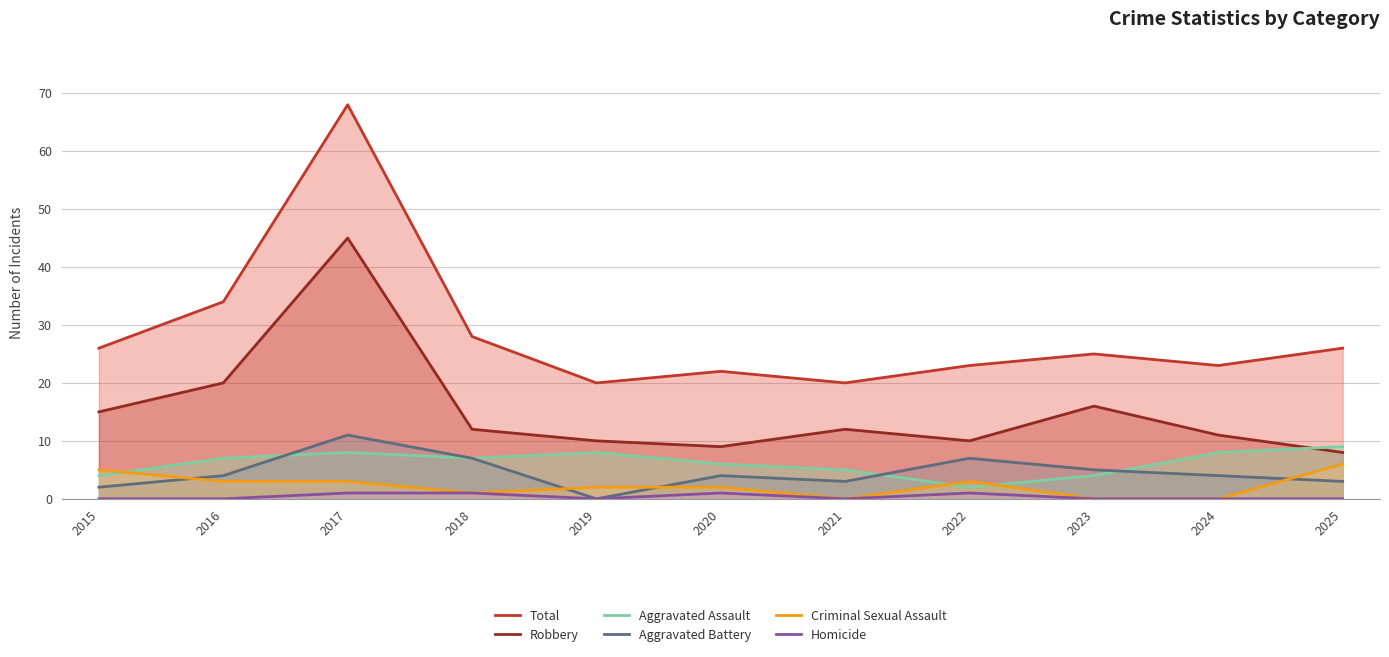

Is the value of Aggravated Assault at 2015 greater than the value of Criminal Sexual Assault at 2019?

Yes